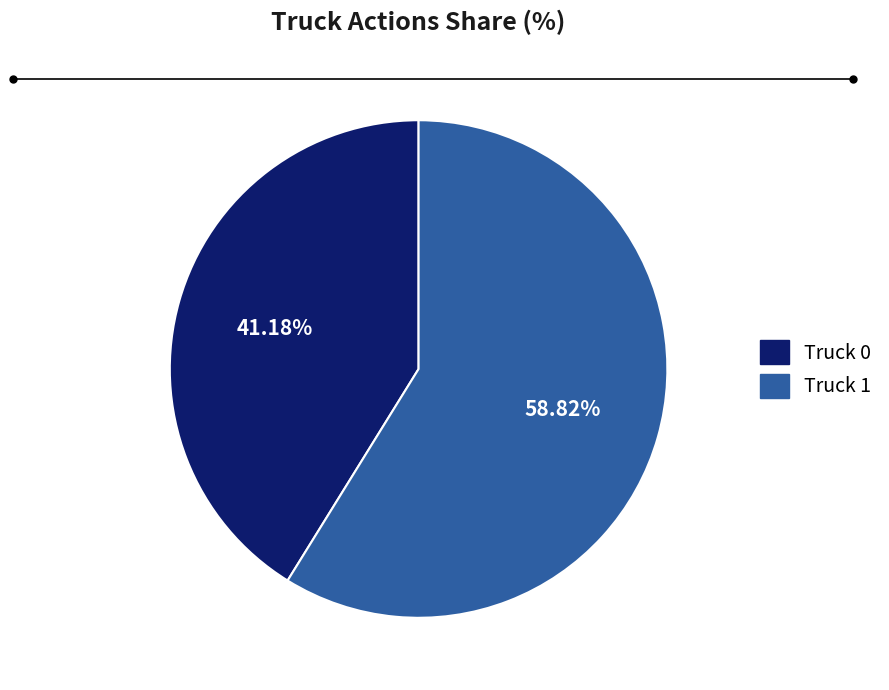

Between Truck 0 and Truck 1, which is larger?

Truck 1